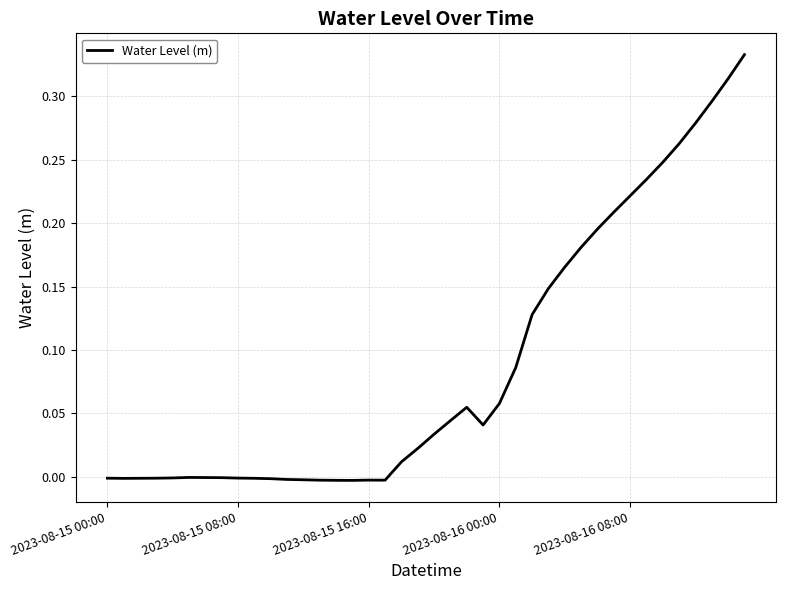

At which category does the chart reach its minimum across all series?

15